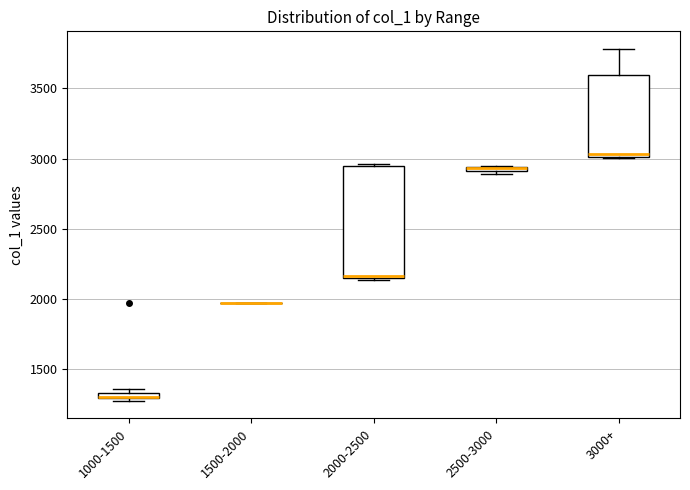

Where is the upper edge of the box for 3000+ on the y-axis? The values are not printed on the chart, so give them approximately, as read against the axis.

3600